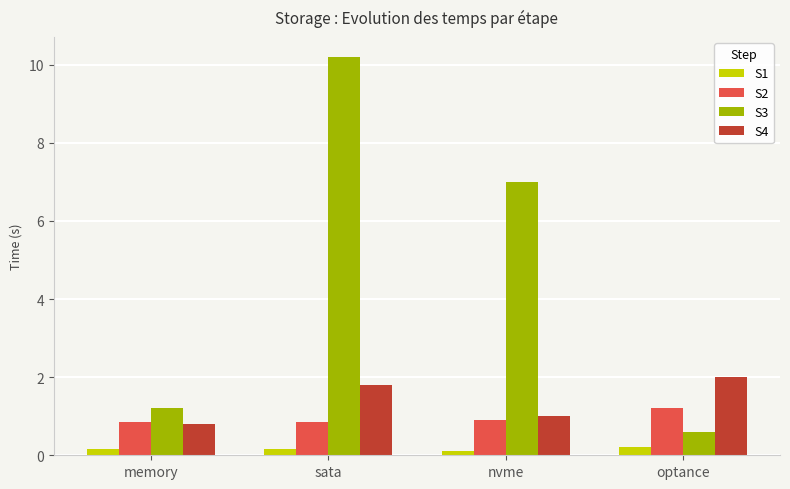

What is the difference between the maximum and second lowest values in the S3 series?

9.0